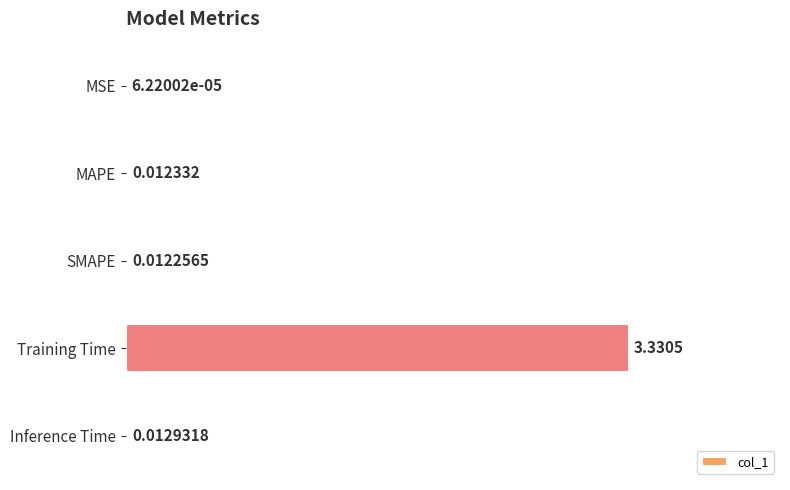

Which has a higher value, MAPE or SMAPE?

MAPE